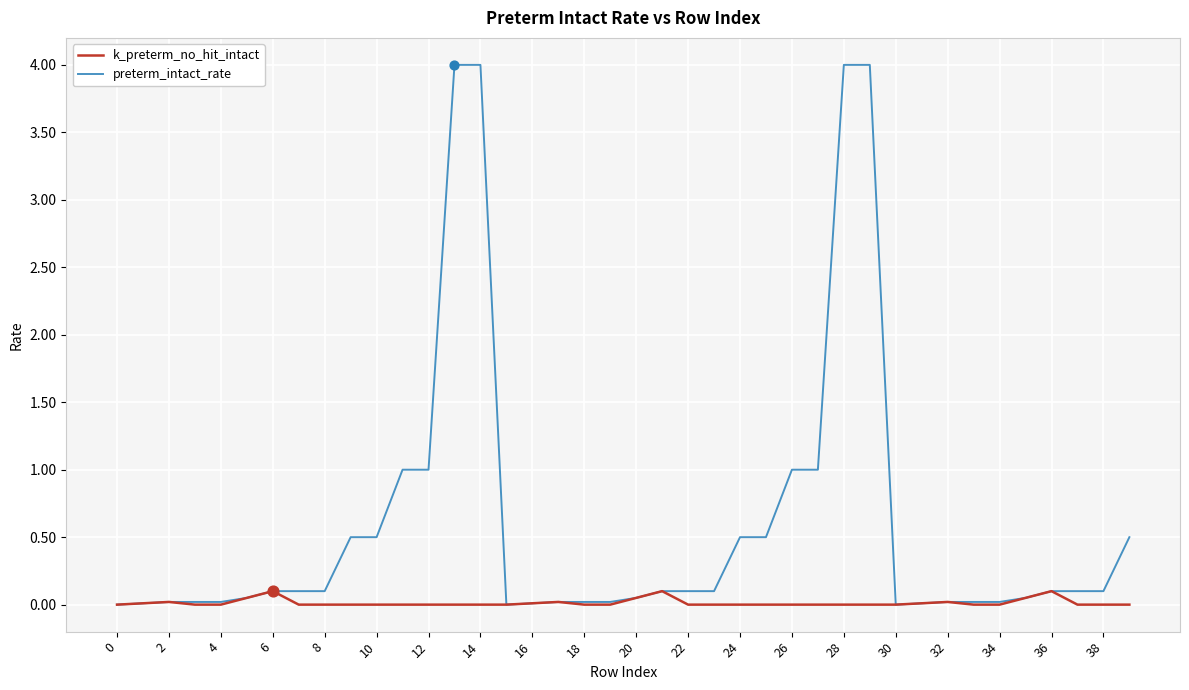

Rank the series by their average value, from lowest to highest.

k_preterm_no_hit_intact, preterm_intact_rate